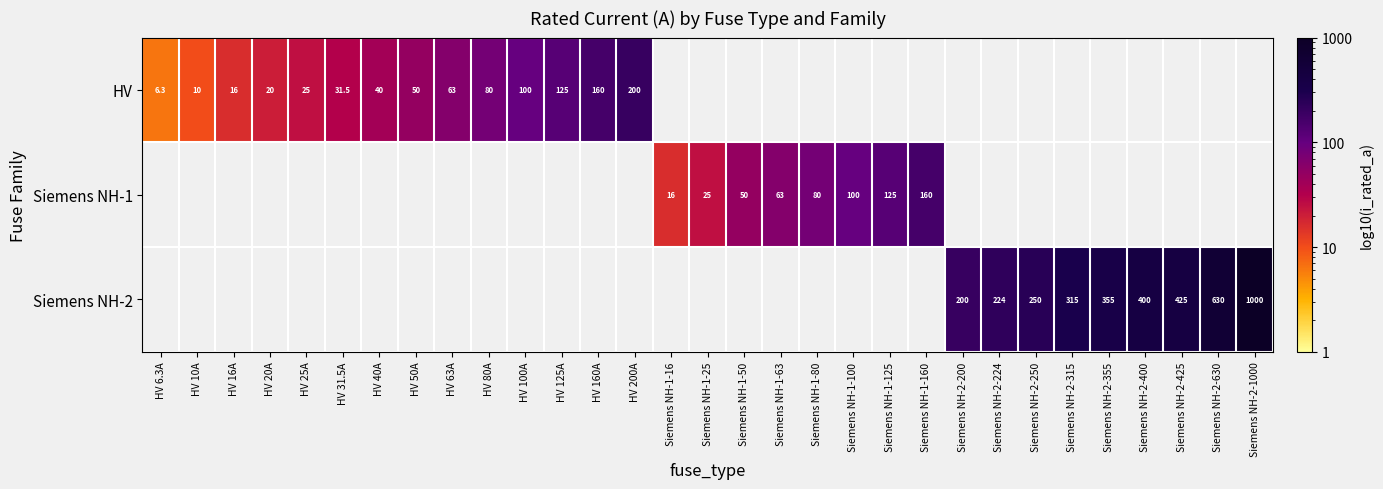

What is the maximum value shown in the chart?

1000.0